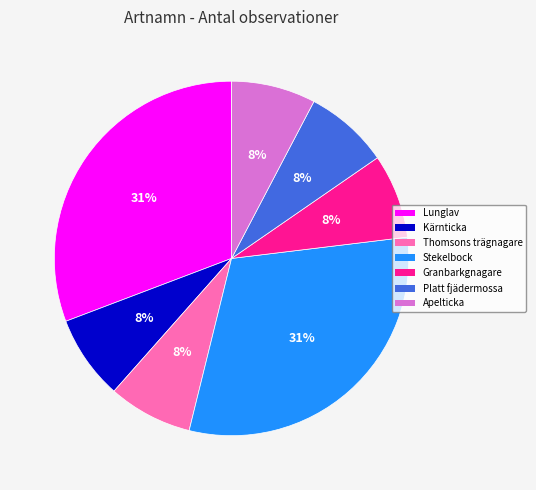

What percentage is the Platt fjädermossa slice, to the nearest percent?

8%